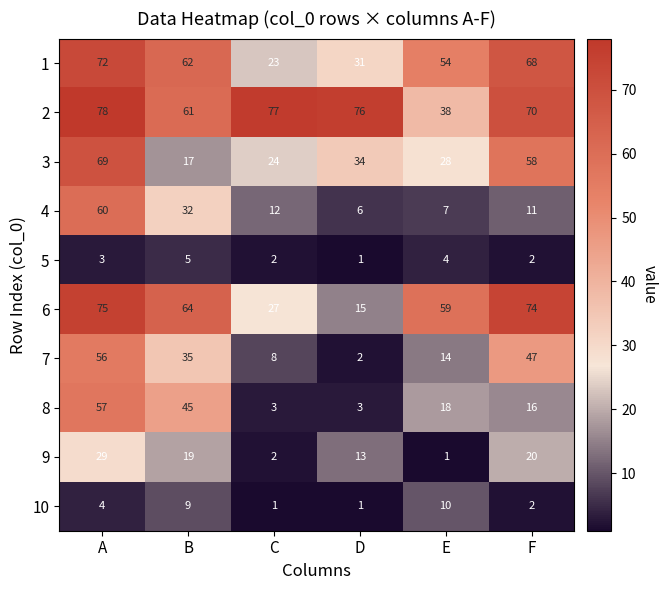

What value does the 4 series have at C, to the nearest 5?

10